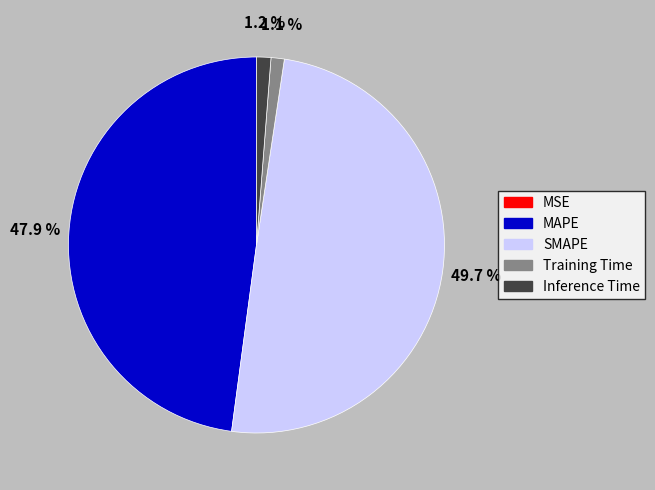

To the nearest percent, what is the combined percentage of Inference Time and Training Time?

2%